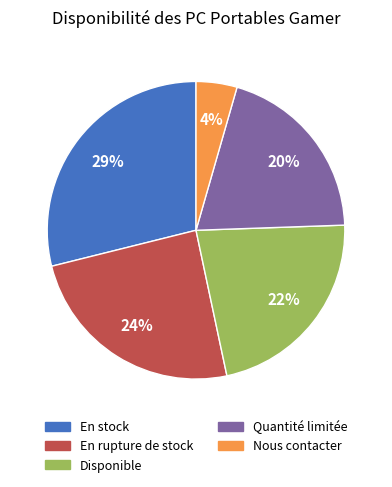

Do Nous contacter and Disponible together represent more than half of the pie?

No